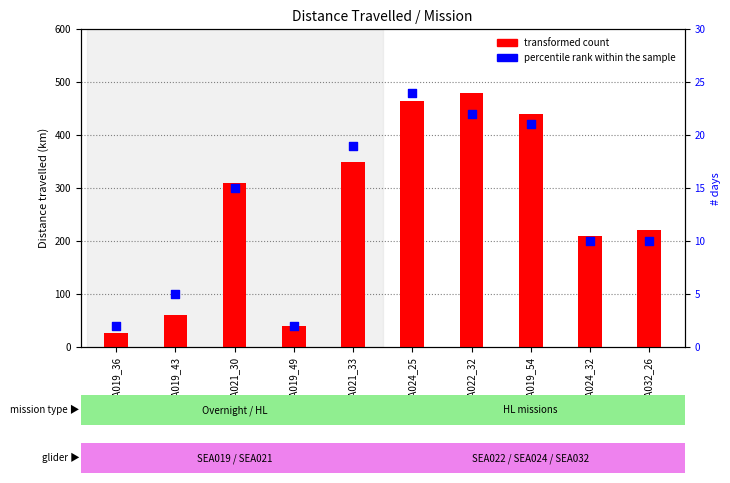

What is the total value across all series at SEA019_36?

29